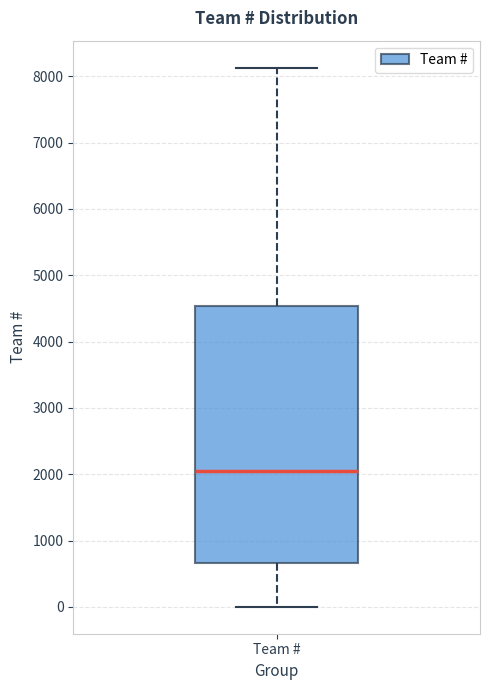

Read this box plot against the y-axis: the position of the median line, the range covered by the box, and the ends of both whiskers. The values are not printed on the chart, so give them approximately, as read against the axis.

median 2100, box 700 to 4500, whiskers 0 to 8100